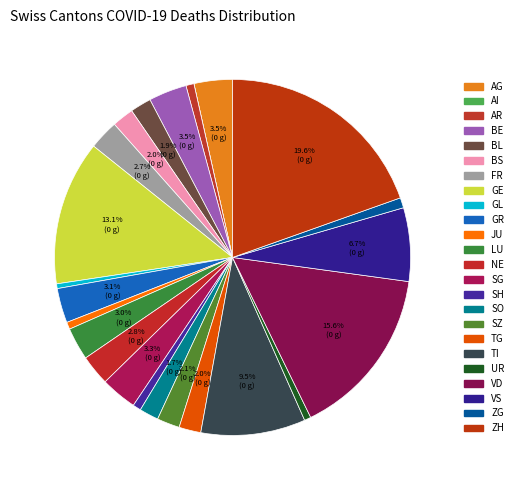

Count the number of slices in the pie.

24